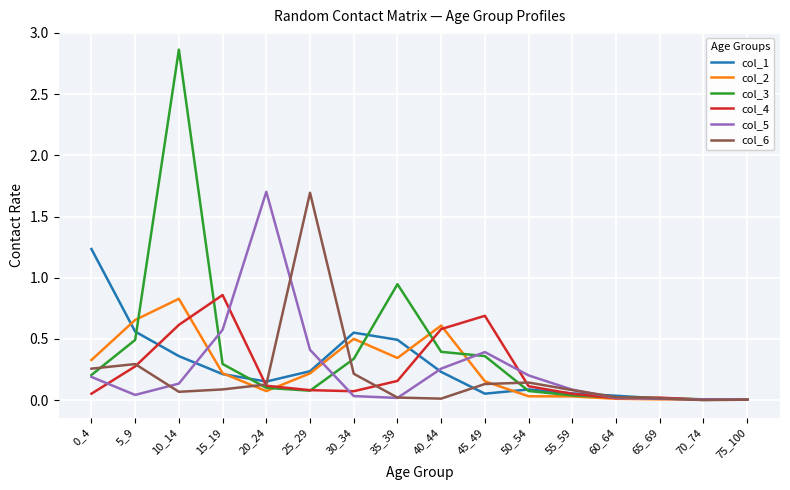

At which category does col_2 reach its first local peak?

10_14